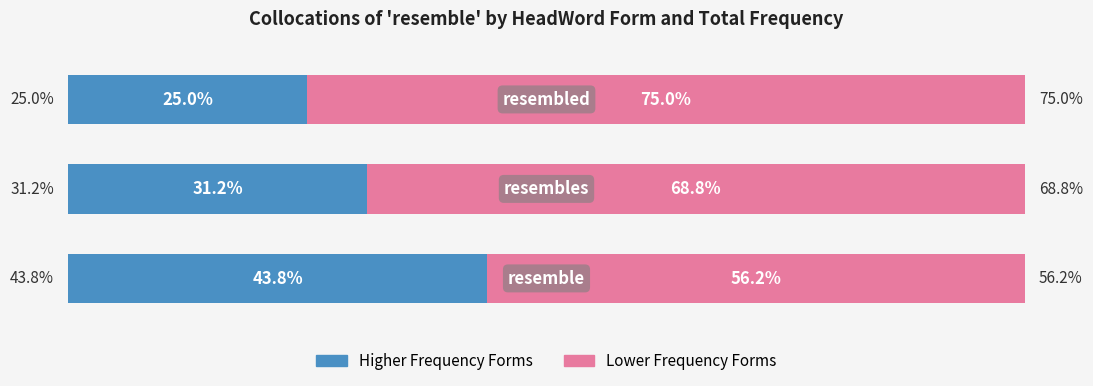

What are all the series names shown in the legend?

Higher Frequency Forms, Lower Frequency Forms